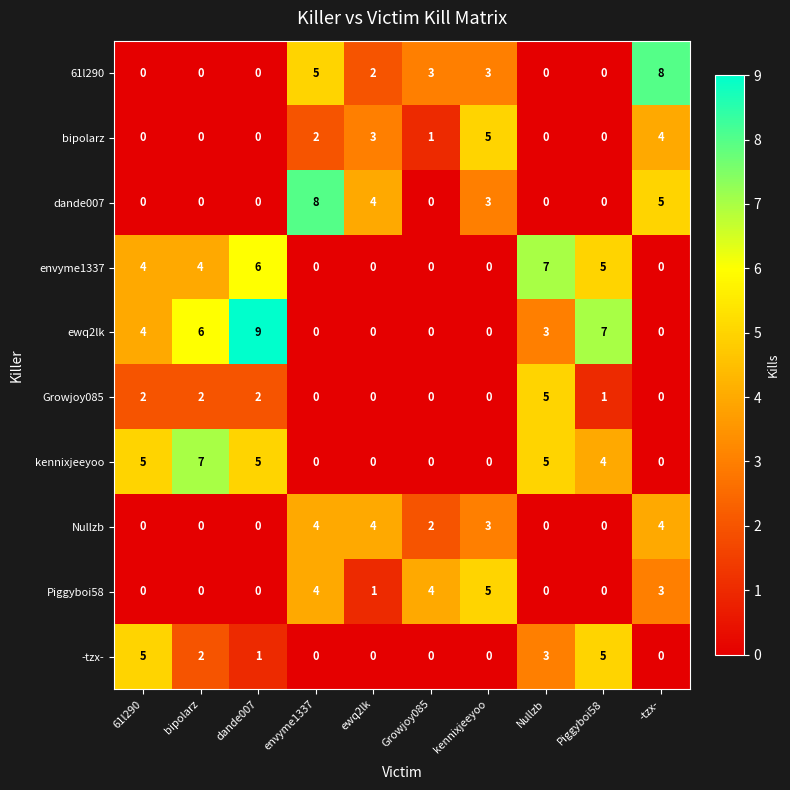

How many series are shown in this chart?

10